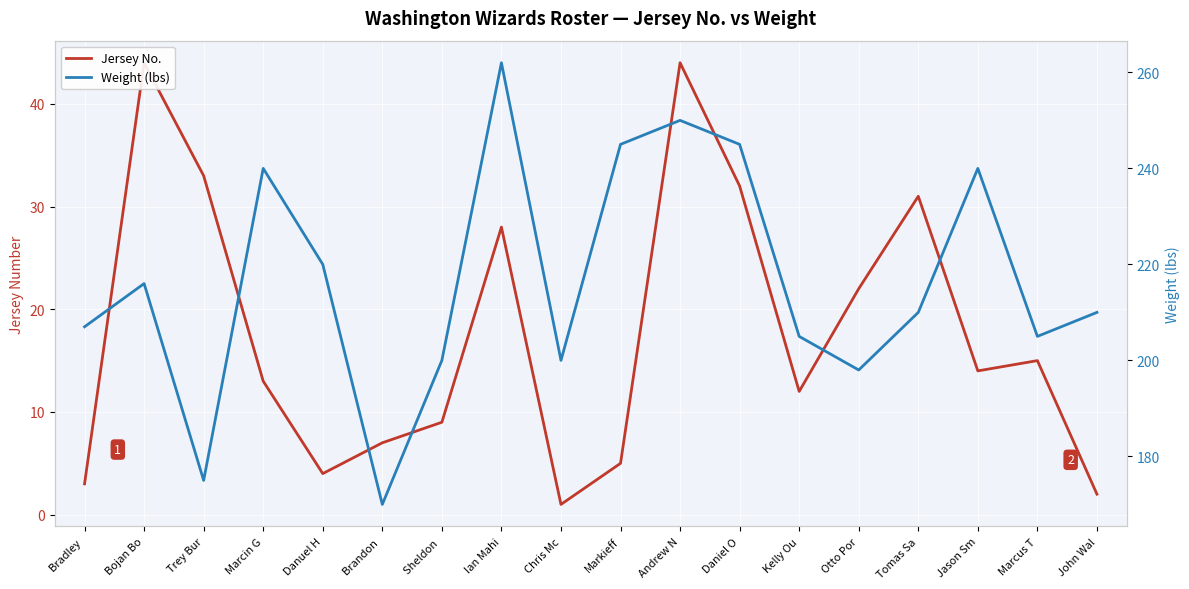

In Weight (lbs), how many points are lower than both neighbors (excluding endpoints)?

5